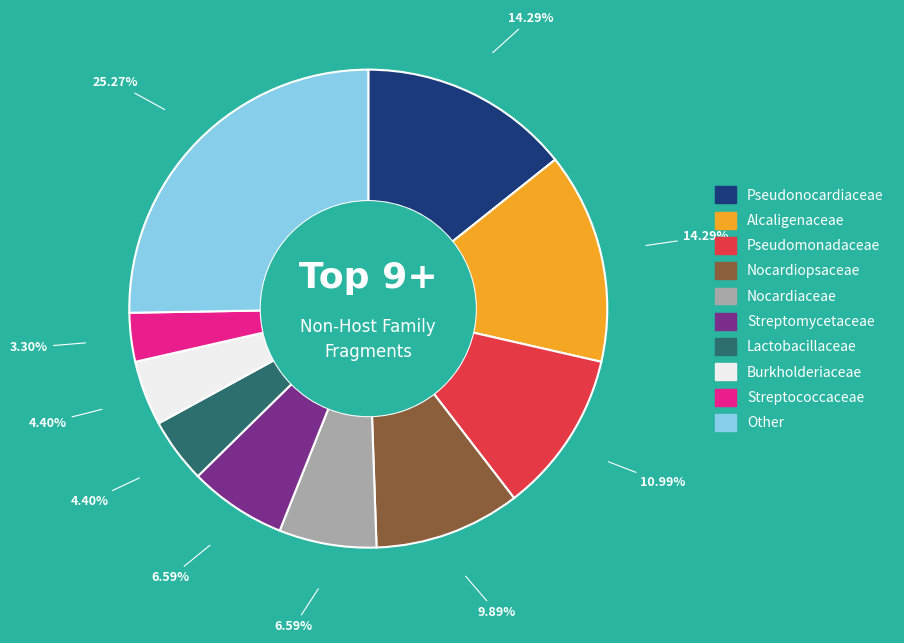

To the nearest percent, what is the difference between the largest and smallest slice percentages?

22%